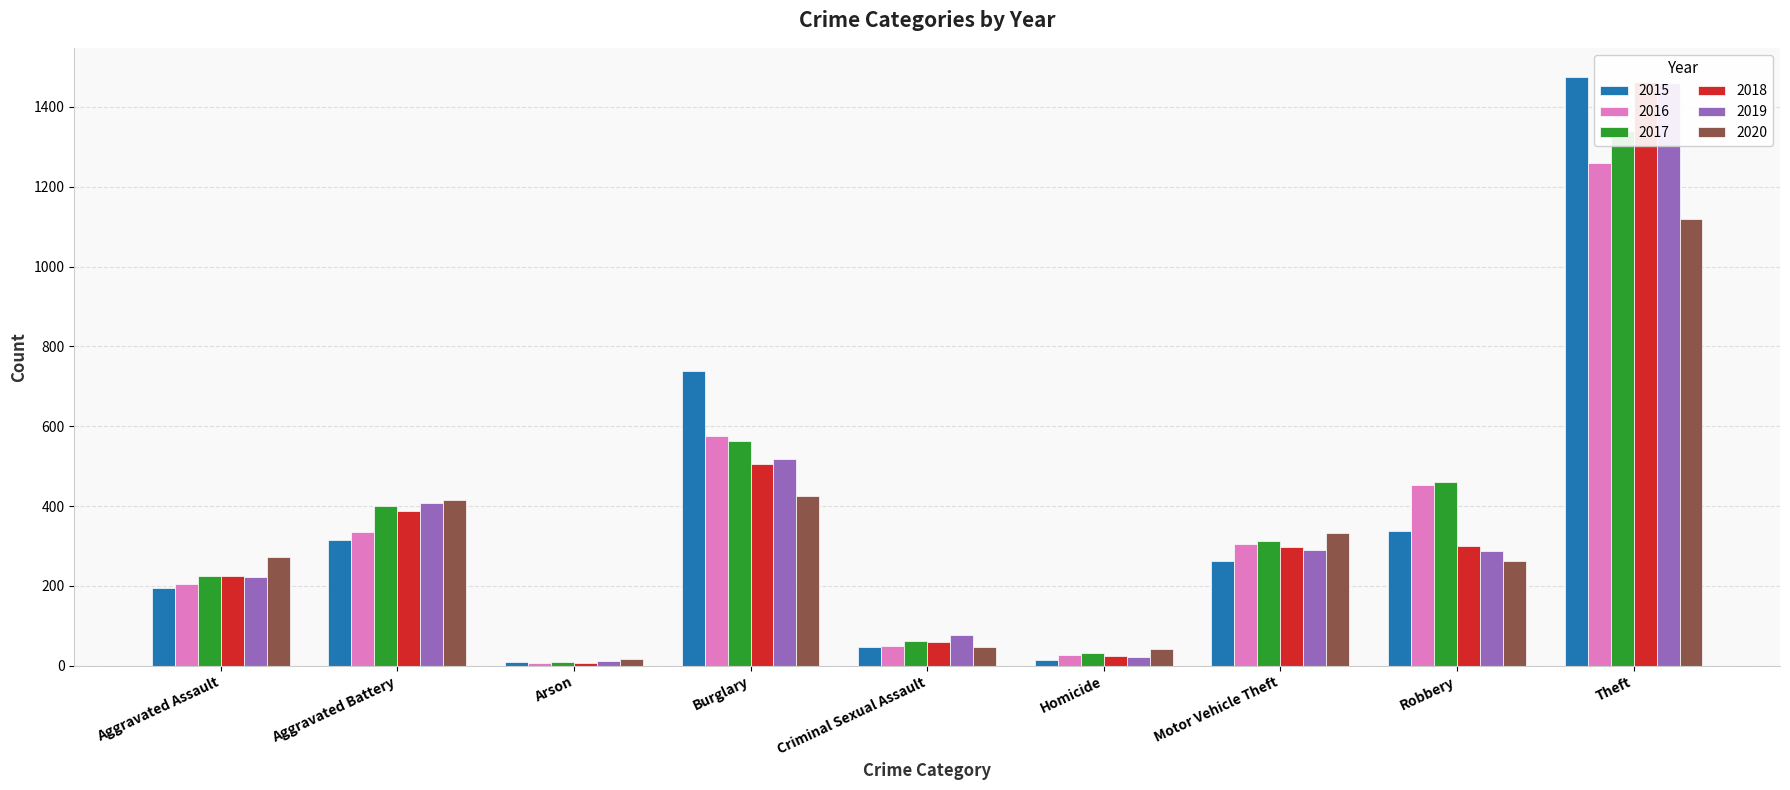

What is the spread (max minus min) of values at Criminal Sexual Assault?

31